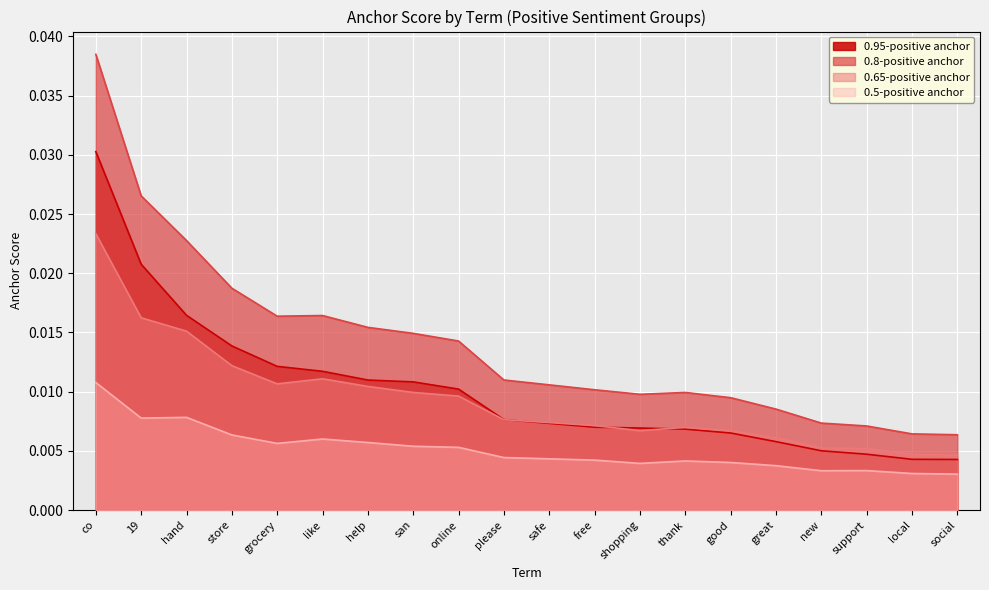

List the series in order of their peak value, lowest first.

0.5-positive anchor, 0.65-positive anchor, 0.95-positive anchor, 0.8-positive anchor